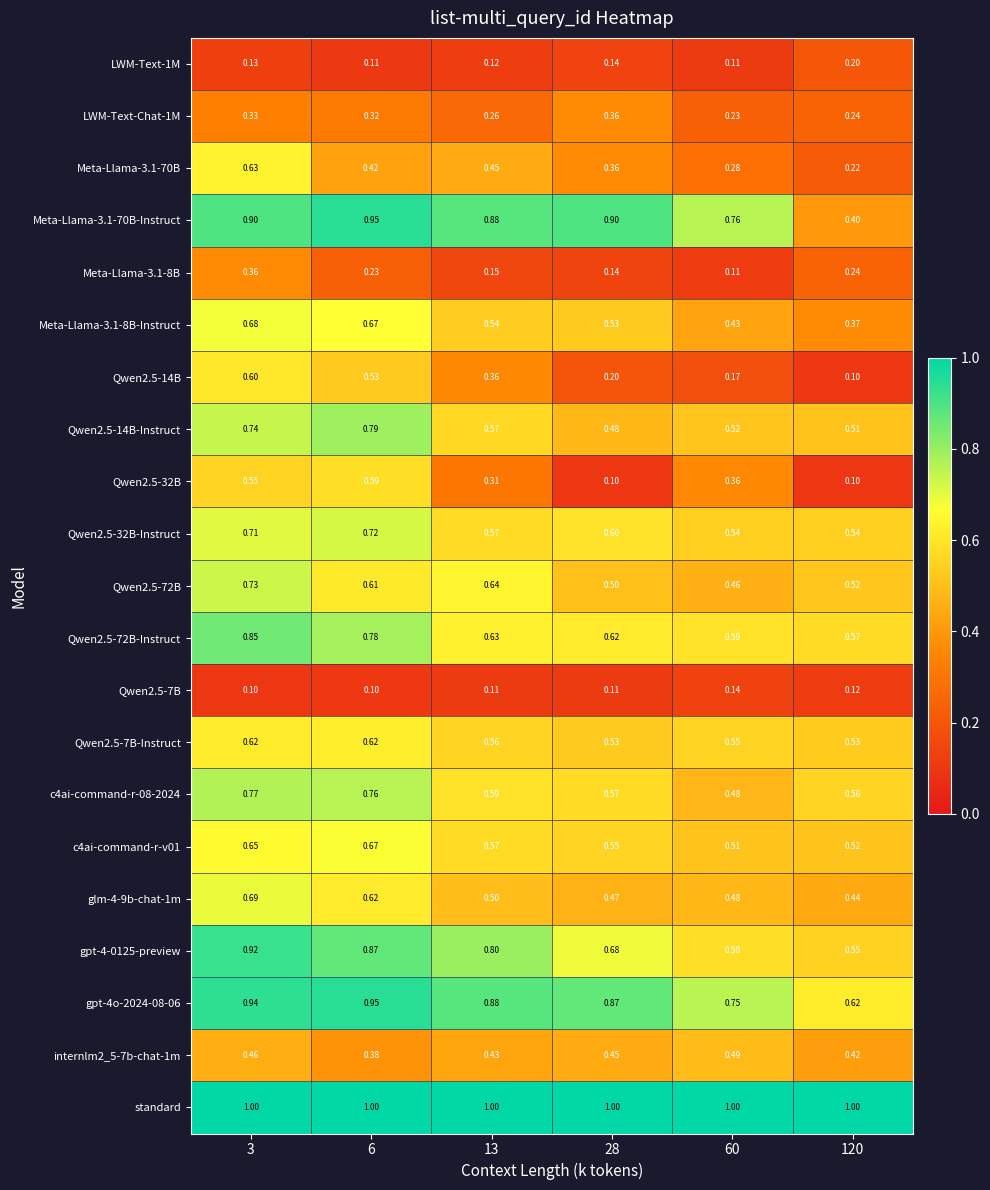

Is the value of Qwen2.5-72B-Instruct at 120 greater than the value of Meta-Llama-3.1-70B-Instruct at 3?

No